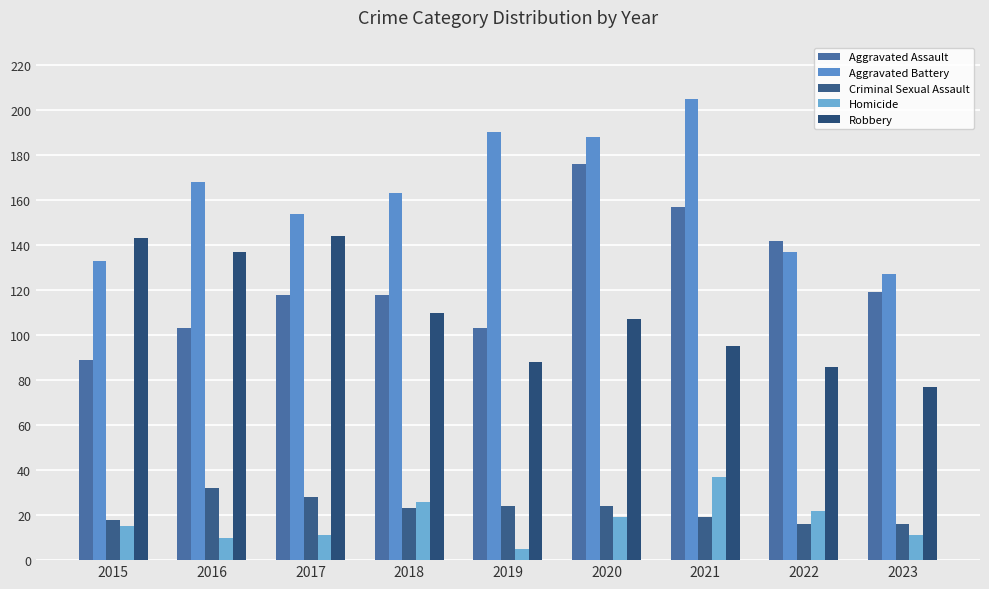

What is the difference between the highest and lowest values at 2015?

128